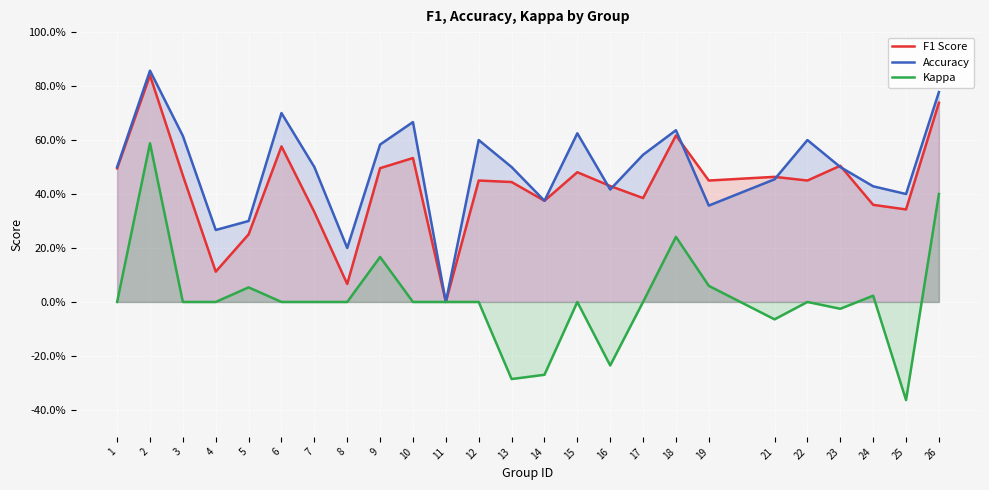

True or false: Accuracy and Kappa cross at least once.

False